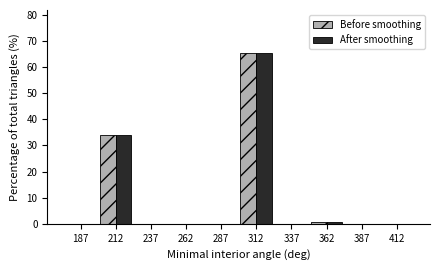

Reading left to right, list every range on the x-axis with the height of the bar of each series over it. The values are not printed on the chart, so give them approximately, as read against the axis.

175 to 200: Before smoothing=0	After smoothing=0
200 to 225: Before smoothing=34	After smoothing=34
225 to 250: Before smoothing=0	After smoothing=0
250 to 275: Before smoothing=0	After smoothing=0
275 to 300: Before smoothing=0	After smoothing=0
300 to 325: Before smoothing=65	After smoothing=65
325 to 350: Before smoothing=0	After smoothing=0
350 to 375: Before smoothing=under 1	After smoothing=under 1
375 to 400: Before smoothing=0	After smoothing=0
400 to 425: Before smoothing=0	After smoothing=0